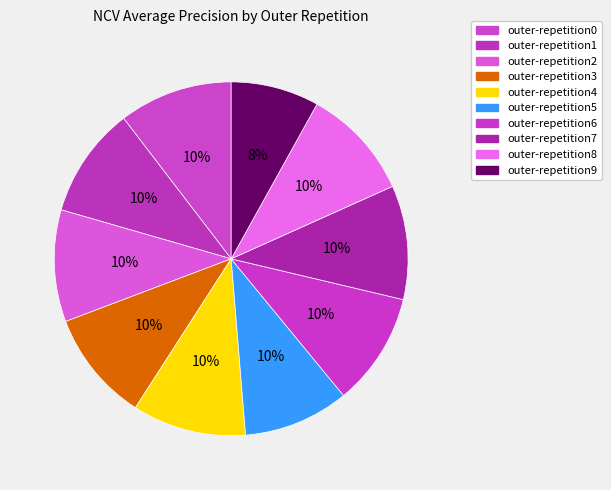

True or false: outer-repetition5 accounts for 19% of the total.

False